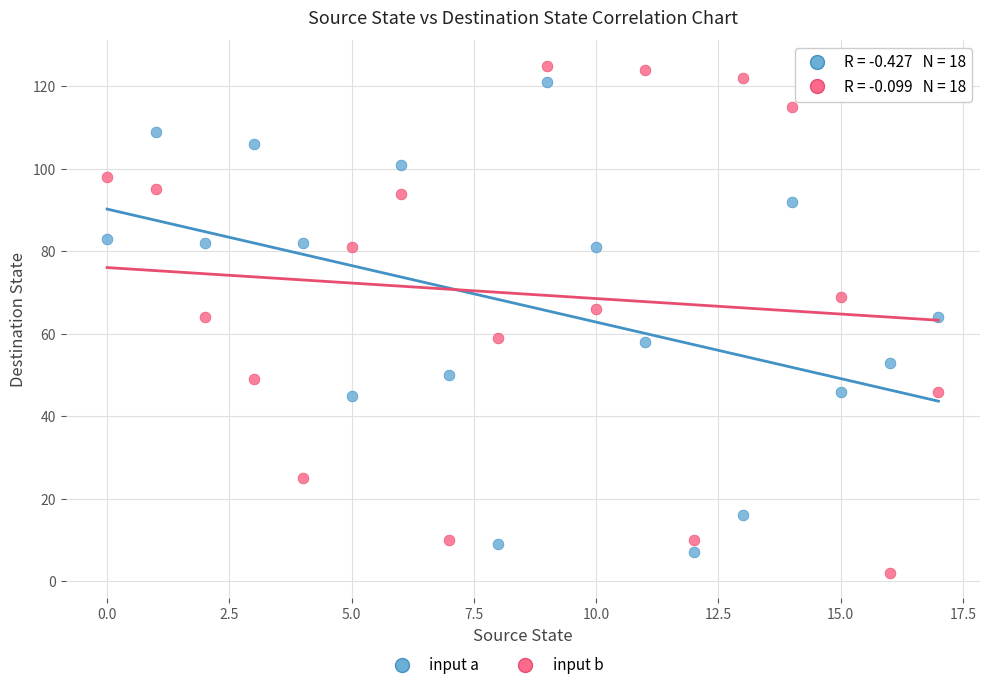

Which series contains the lowest Y value?

input b